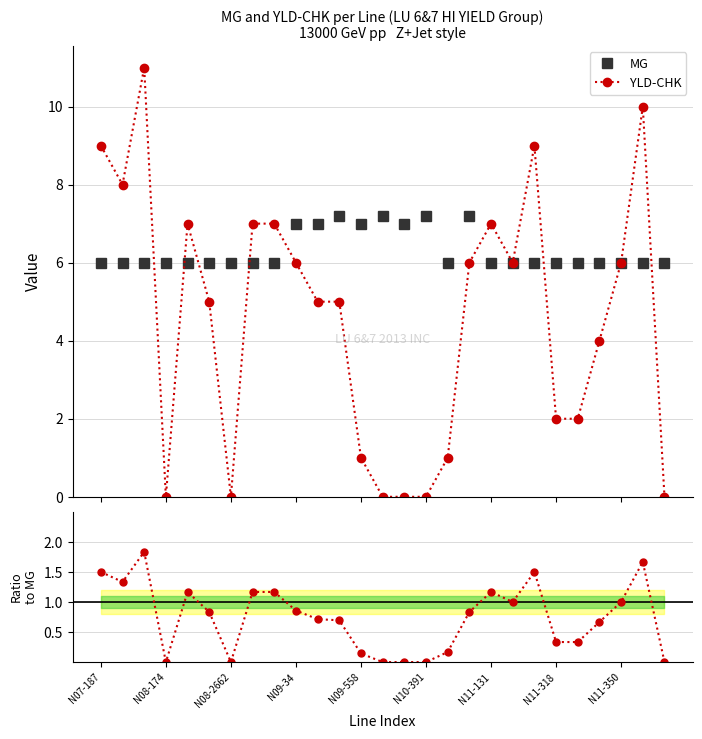

What is the maximum value for YLD-CHK?

11.0